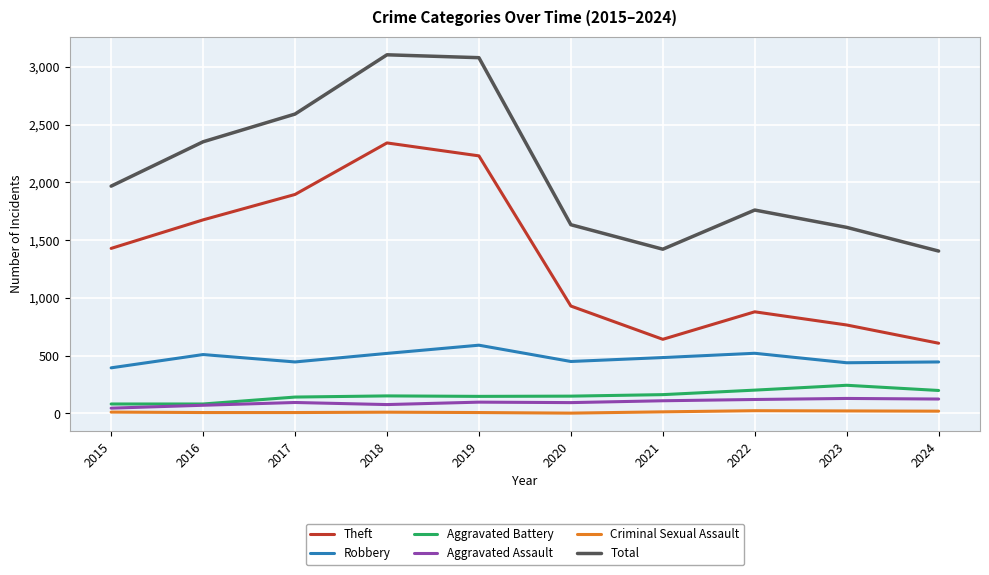

Rank the series at 2015 from lowest to highest value.

Criminal Sexual Assault, Aggravated Assault, Aggravated Battery, Robbery, Theft, Total